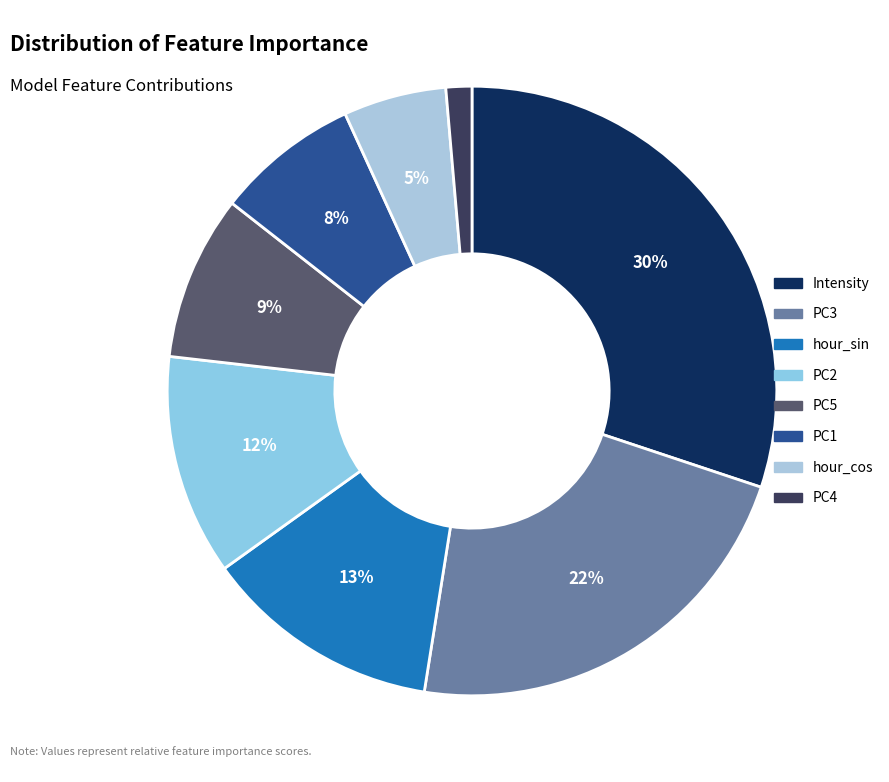

Rank the categories by value from lowest to highest.

PC4, hour_cos, PC1, PC5, PC2, hour_sin, PC3, Intensity